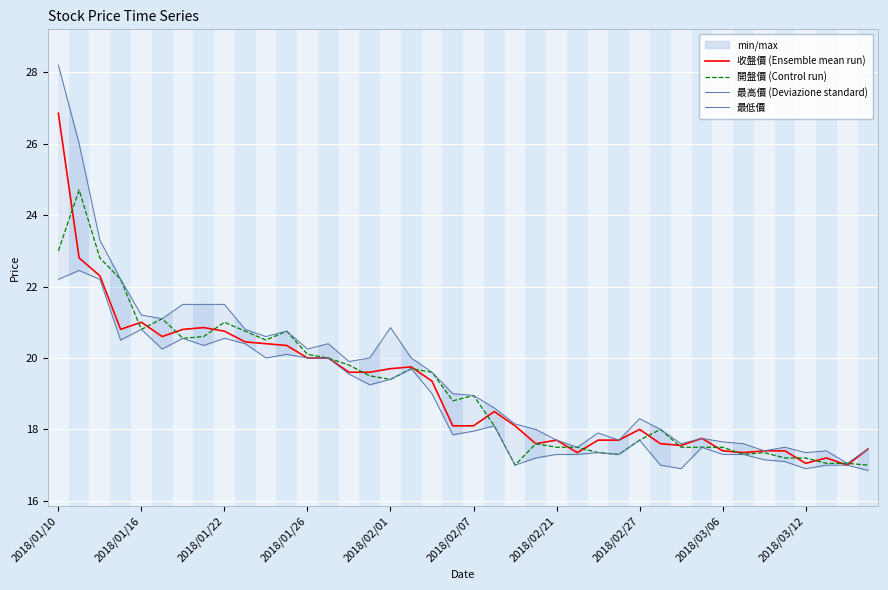

What position from the right is 19?

21